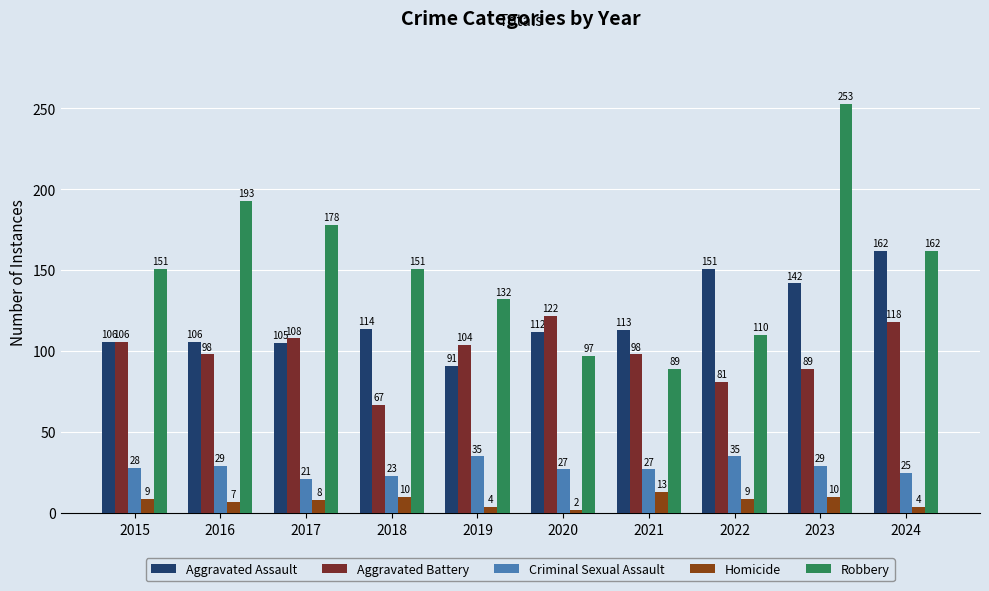

Reading left to right, extract all data points from this chart.

Aggravated Assault: 106	106	105	114	91	112	113	151	142	162
Aggravated Battery: 106	98	108	67	104	122	98	81	89	118
Criminal Sexual Assault: 28	29	21	23	35	27	27	35	29	25
Homicide: 9	7	8	10	4	2	13	9	10	4
Robbery: 151	193	178	151	132	97	89	110	253	162